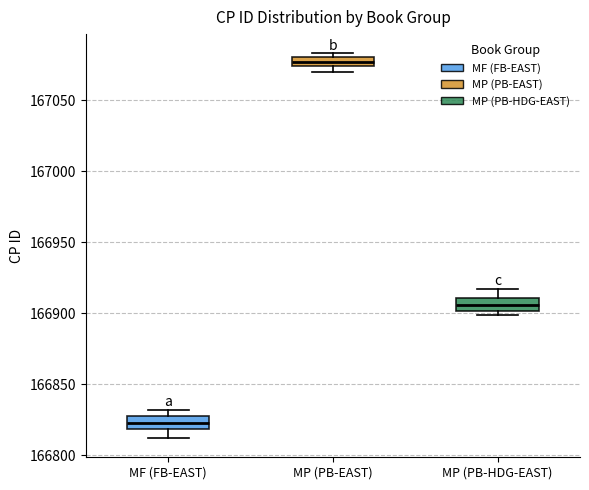

Where is the upper edge of the box for MP (PB-EAST) on the y-axis? The values are not printed on the chart, so give them approximately, as read against the axis.

167080